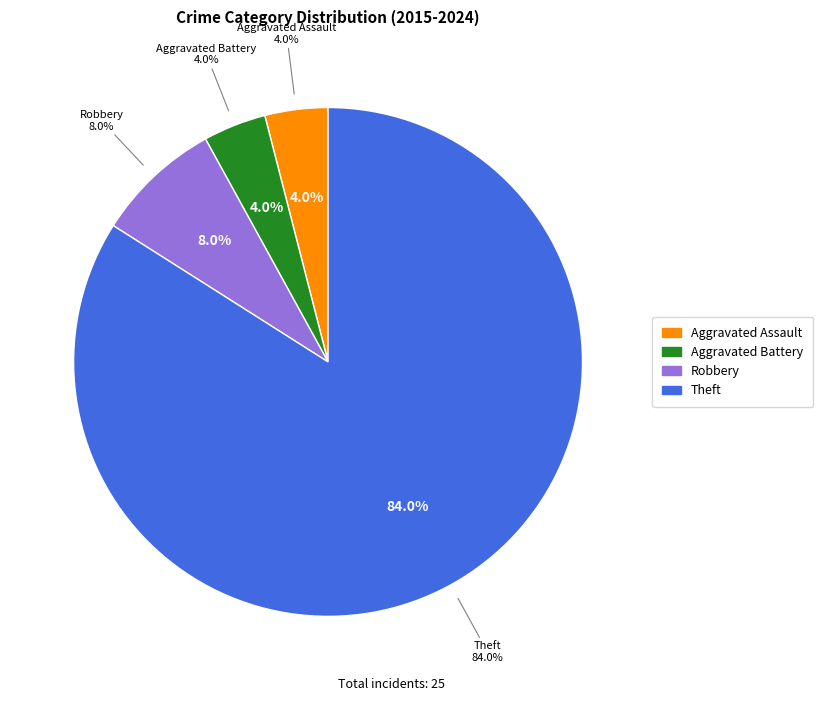

To the nearest percent, what is the combined percentage of Aggravated Assault and Robbery?

12%